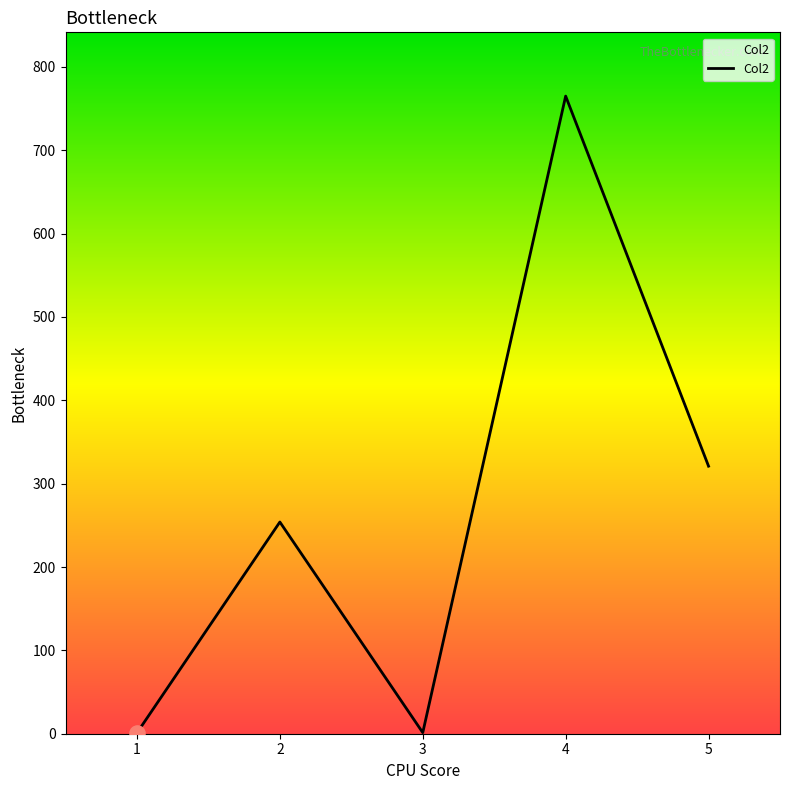

Which has a higher value, 5 or 2?

5